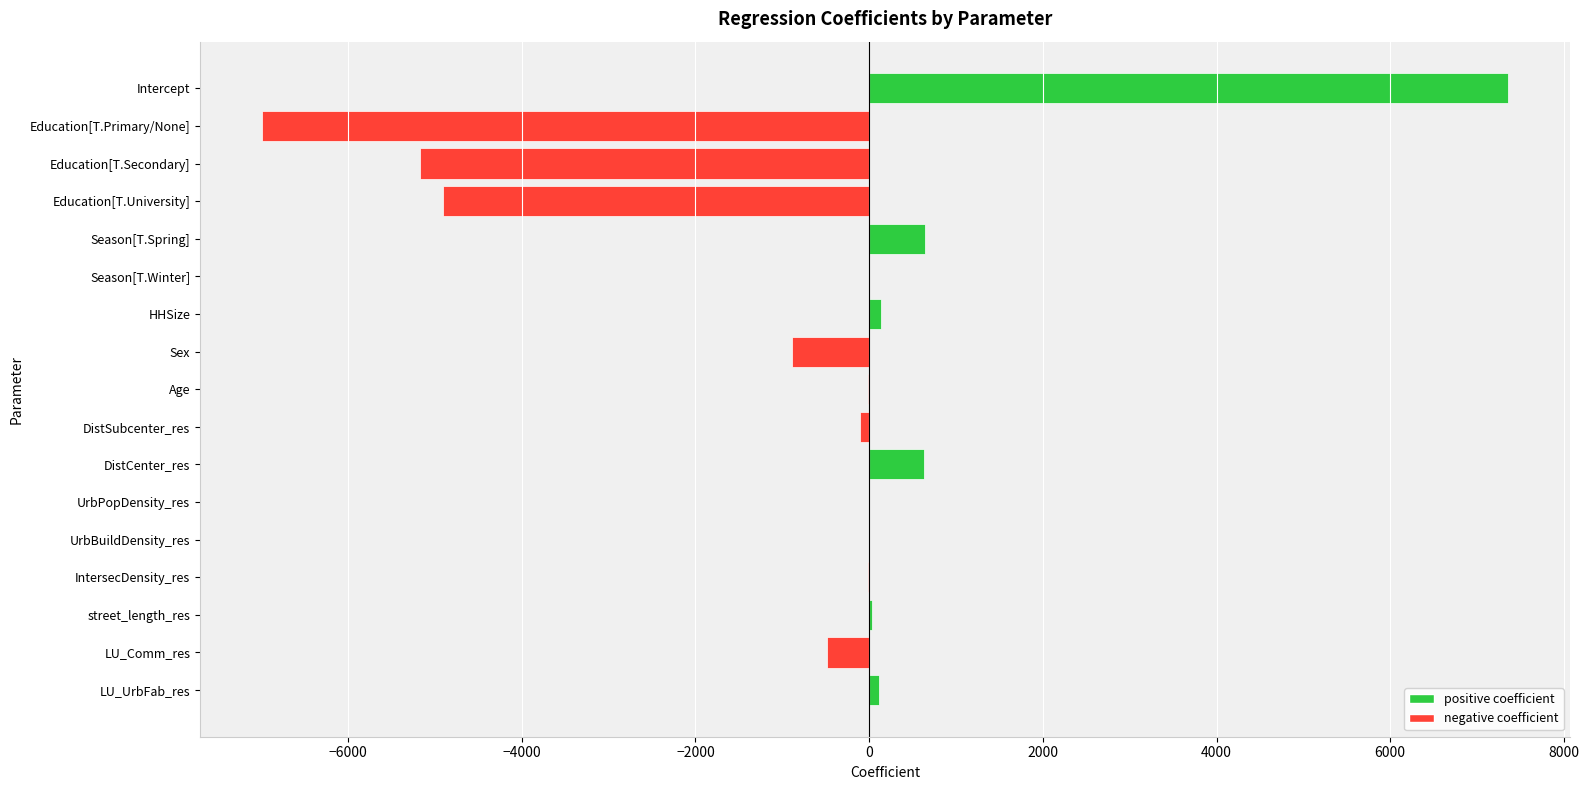

How many data points are above 0?

7